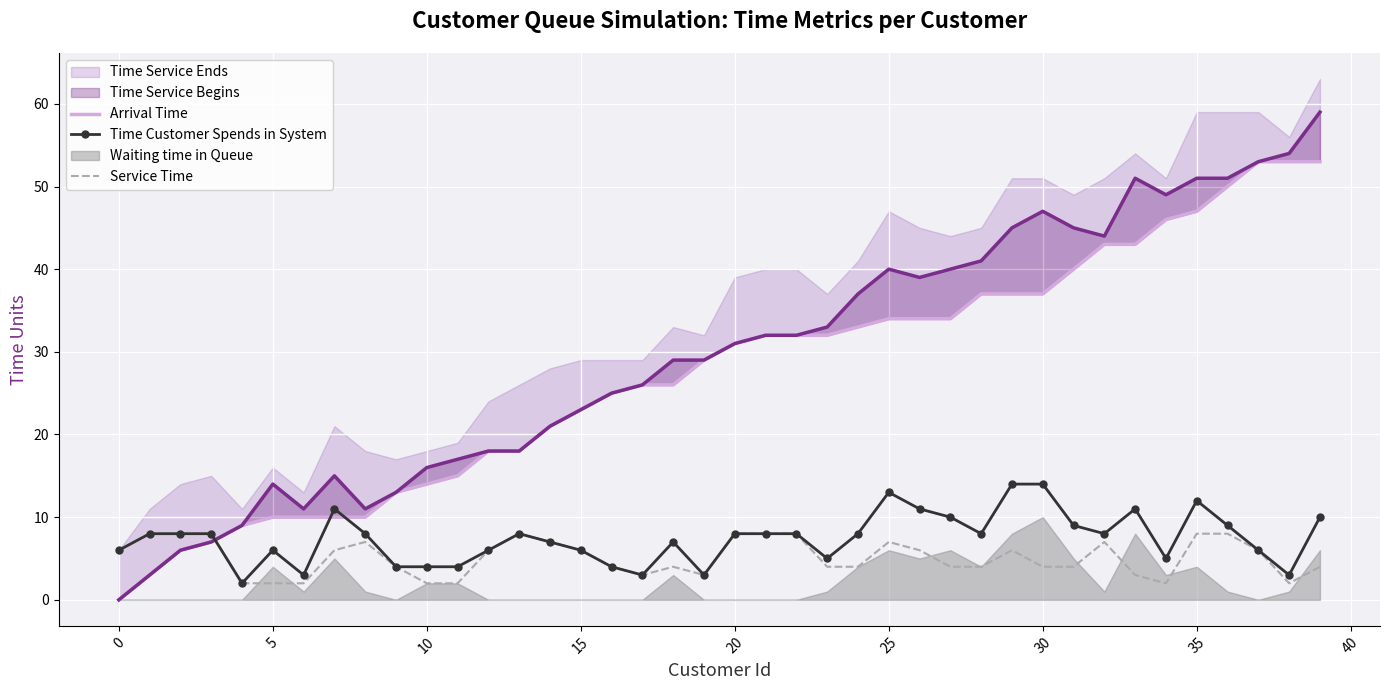

What is the label of the 1st point from the right?

39